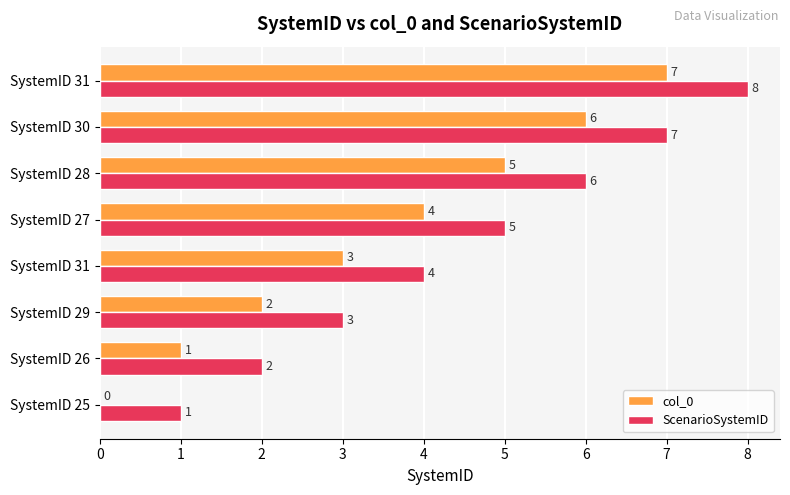

What are all the series names shown in the legend?

col_0, ScenarioSystemID